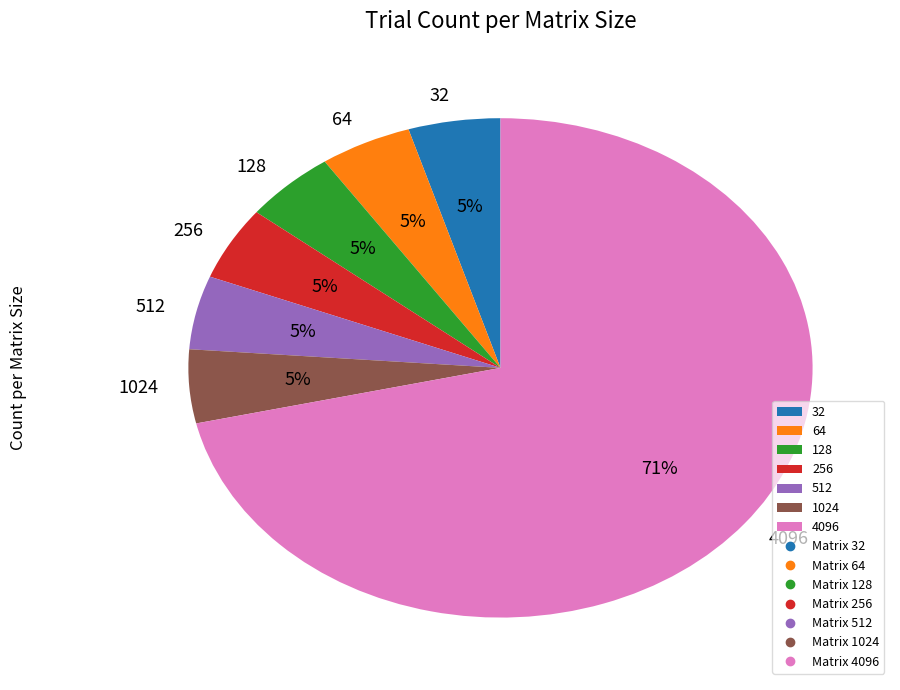

Which slice is the largest?

4096